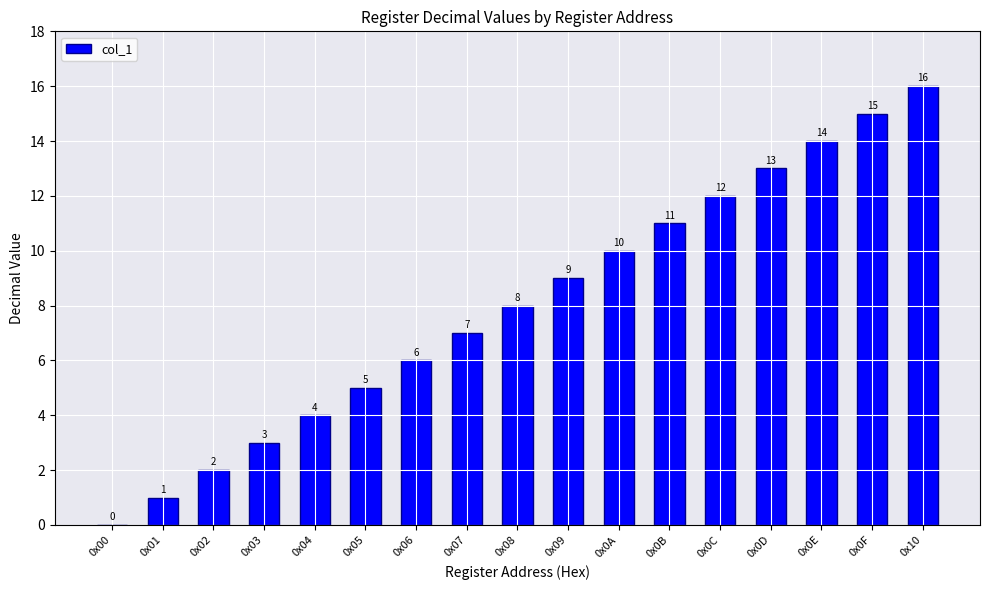

What is the ratio of the value at 0x10 to the value at 0x05?

3.2